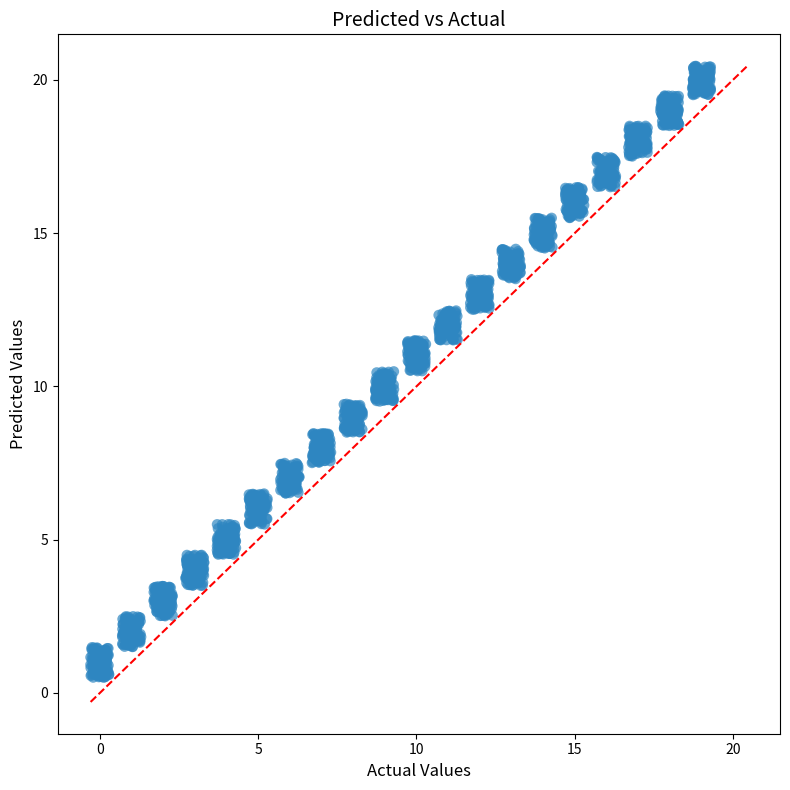

What is the range of Y values (max minus min)?

19.9